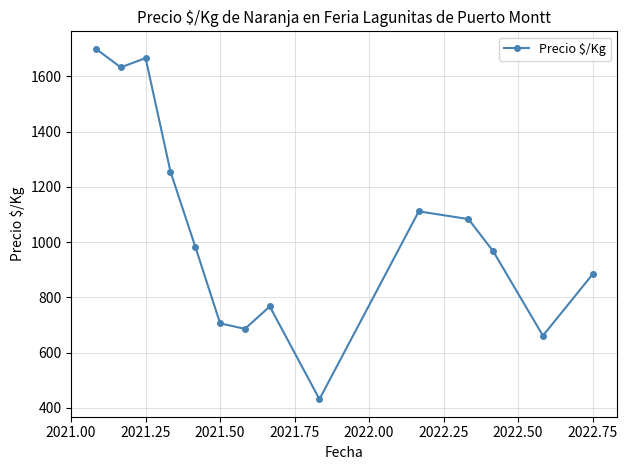

How many values are below 983?

7